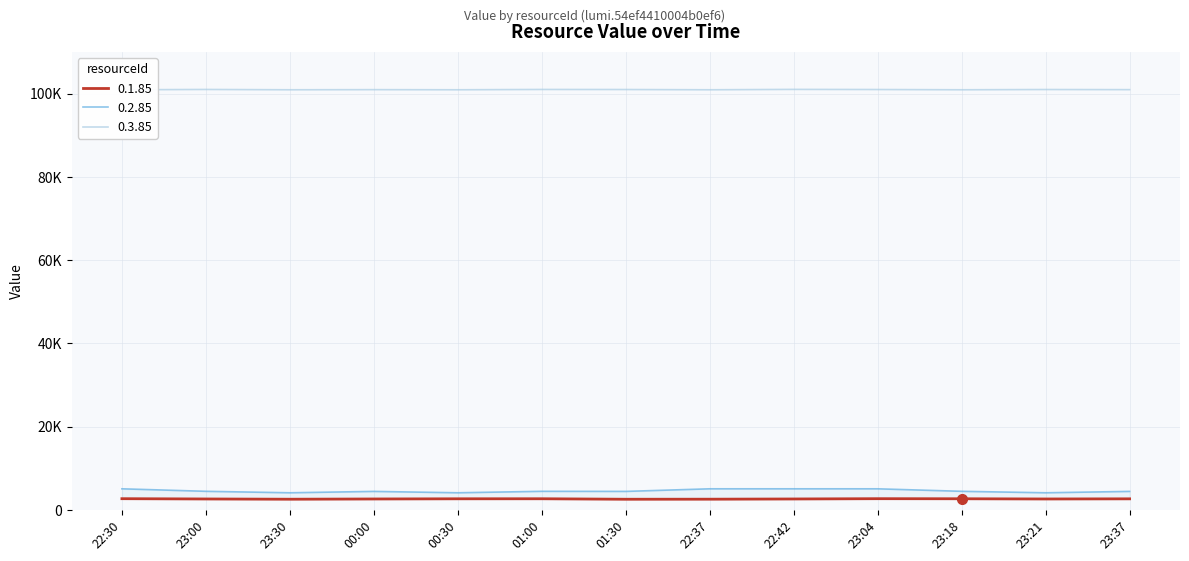

Read the 0.1.85 value at 00:30.

2666.0